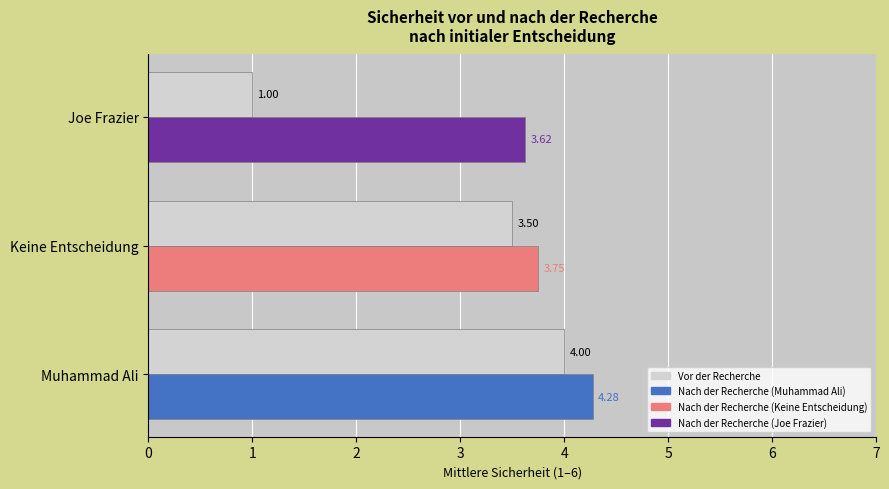

Is it true that the value at Muhammad Ali is 1.9?

False